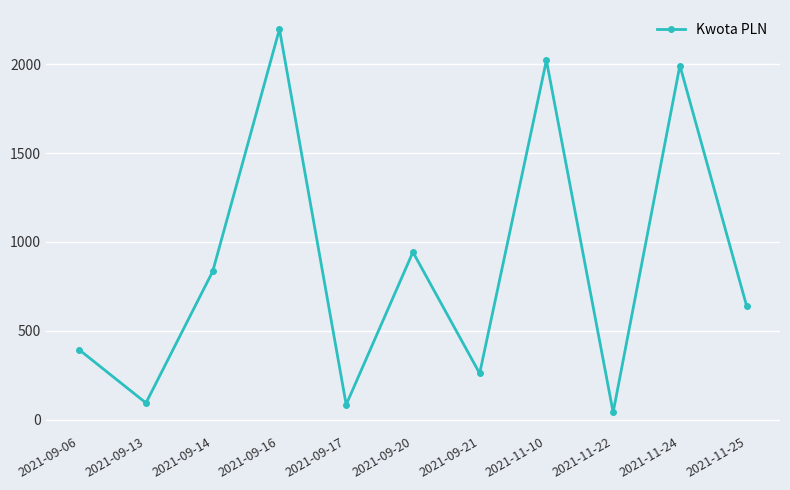

What is the sum of the values at 2021-09-13 and 2021-09-06?

486.8